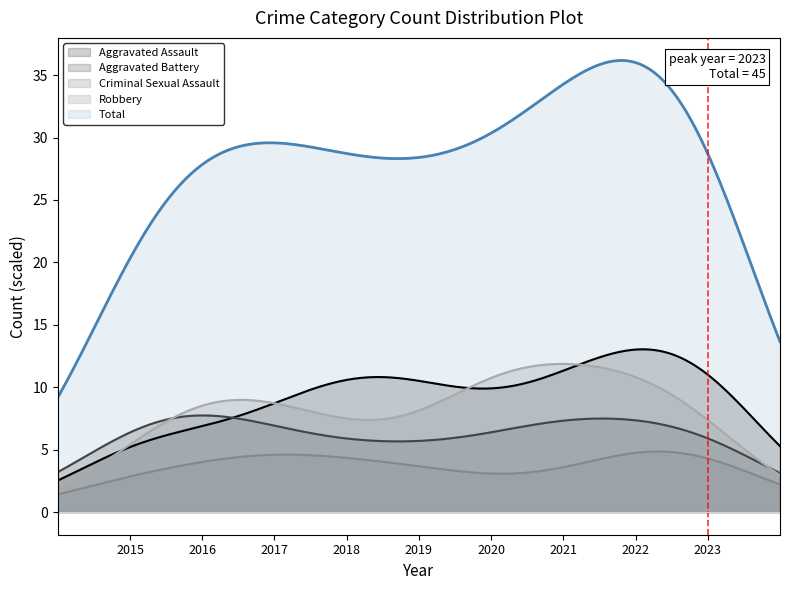

What is the total value across all series at 2023?

90